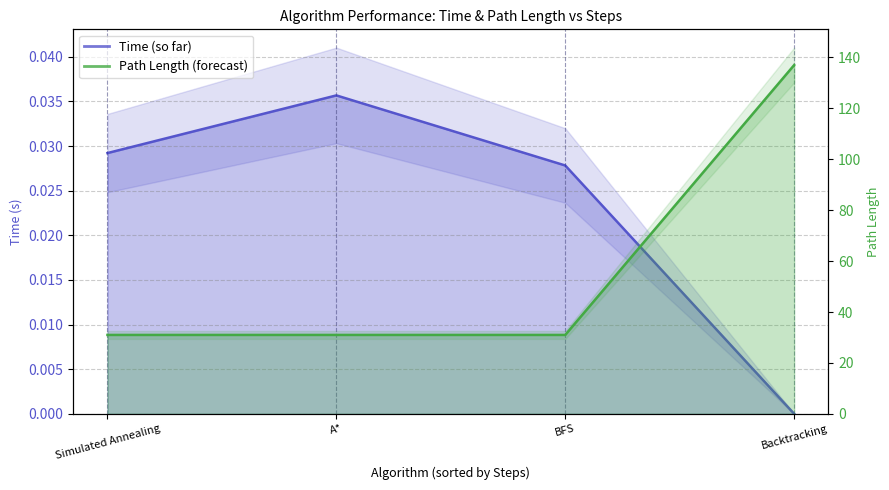

True or false: Path Length and Time intersect in this chart.

False